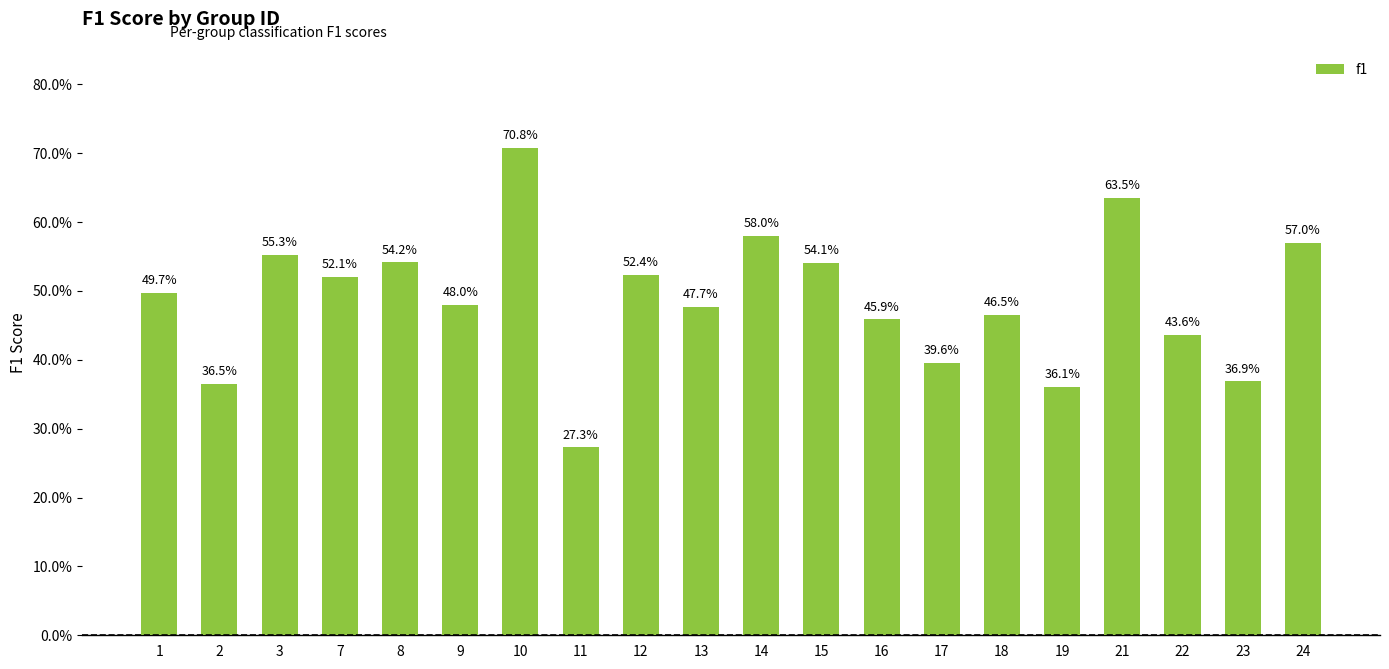

Which has a higher value, 3 or 17?

3